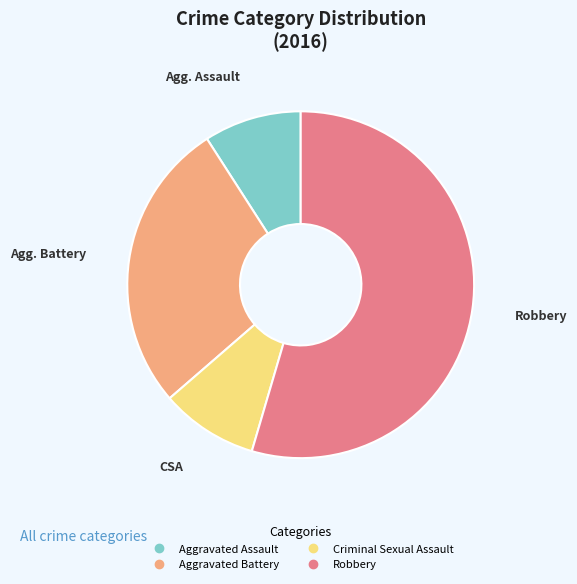

Which slice is the largest?

Robbery